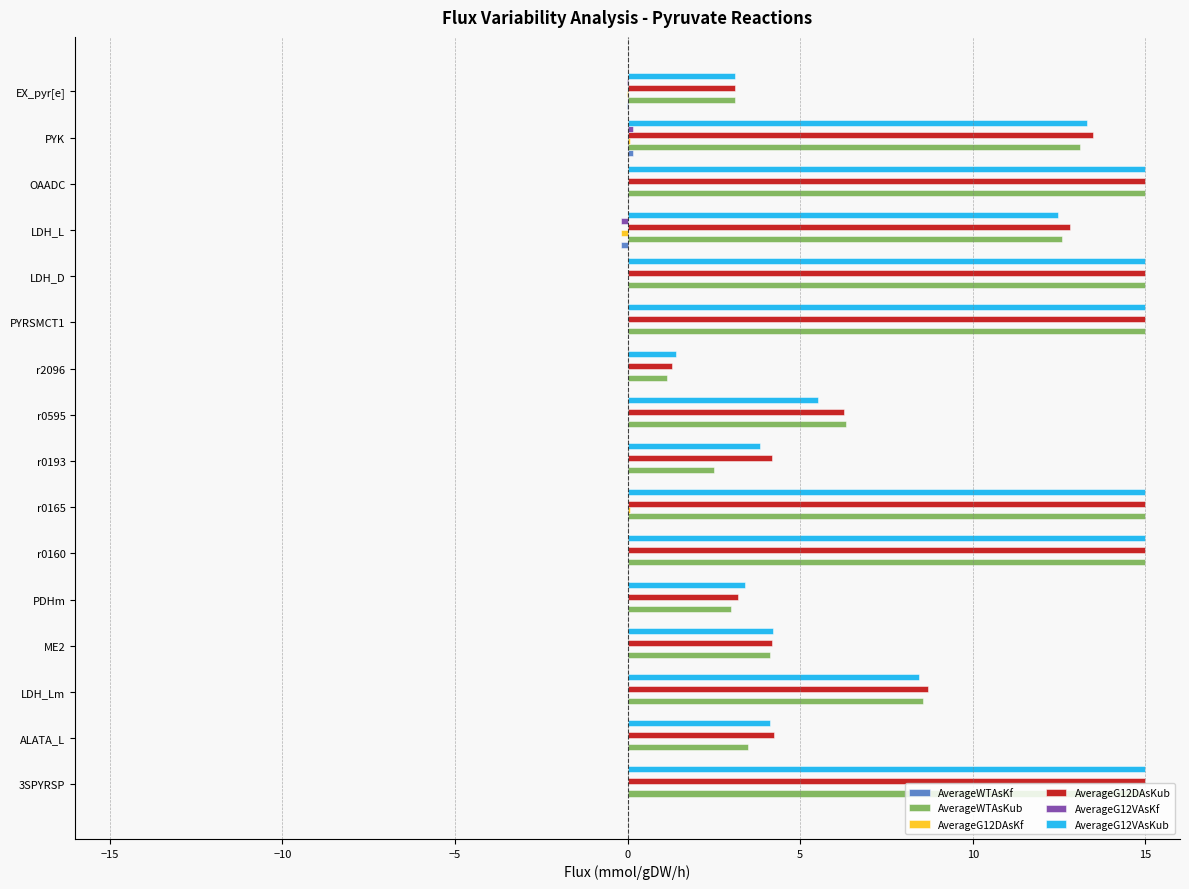

What is the maximum value shown in the chart?

15.0